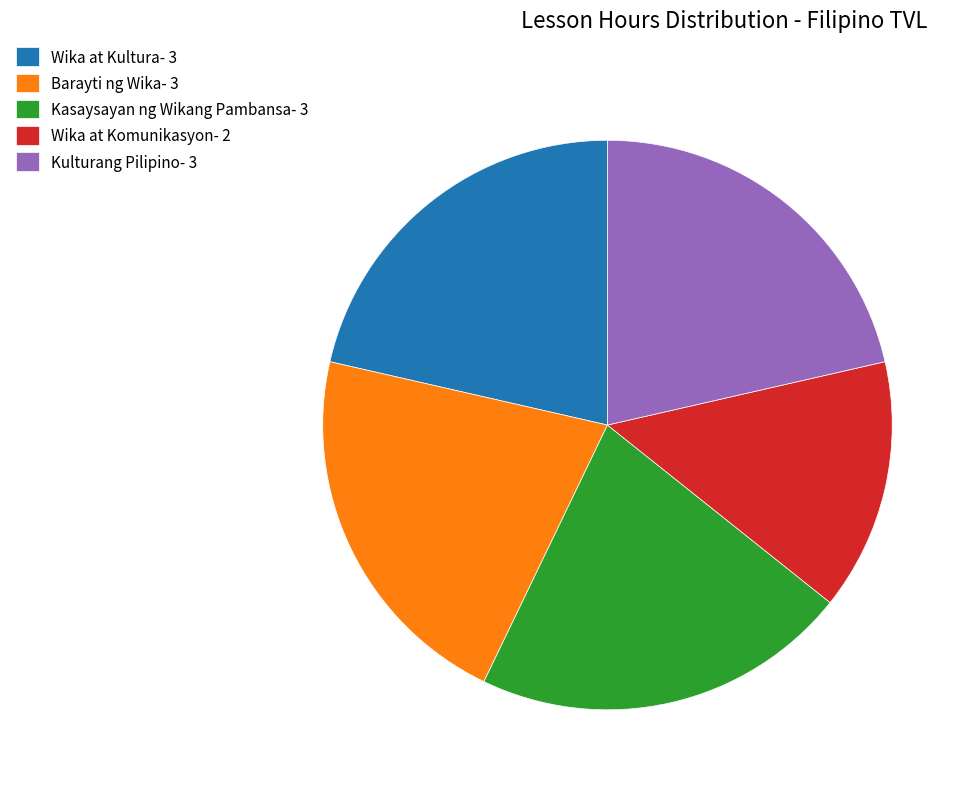

Is it true that Wika at Kultura is 21% of the pie?

True